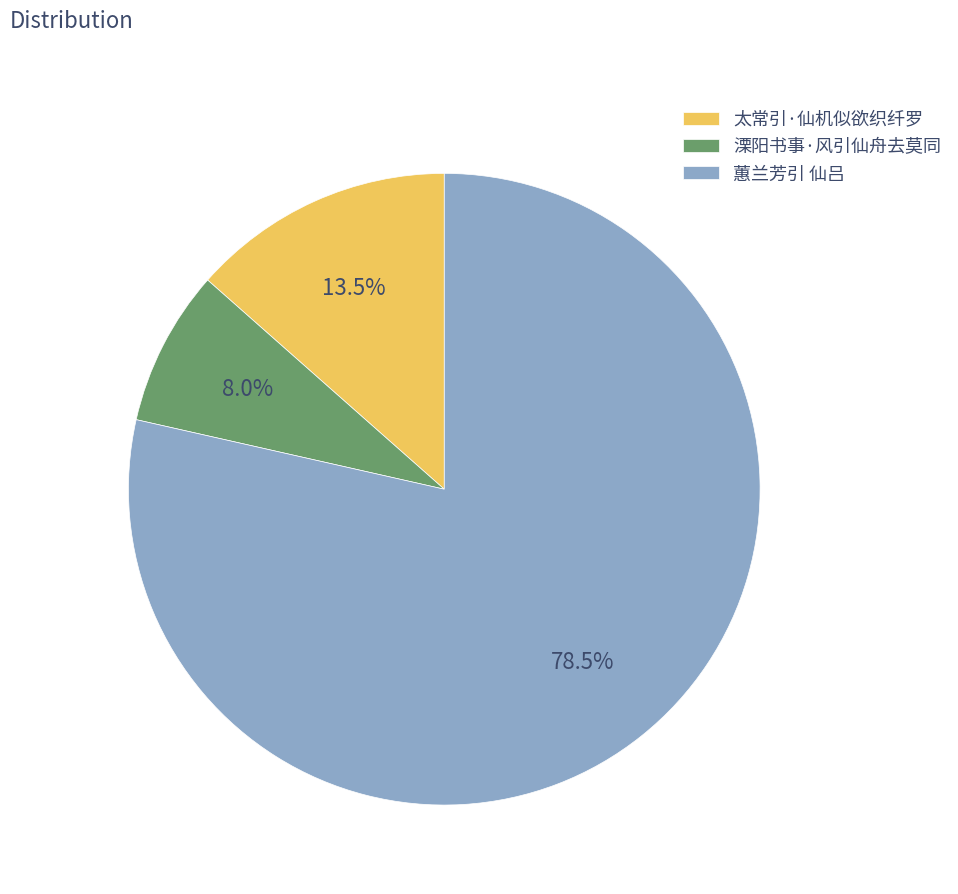

Which slice is the smallest?

溧阳书事·风引仙舟去莫同